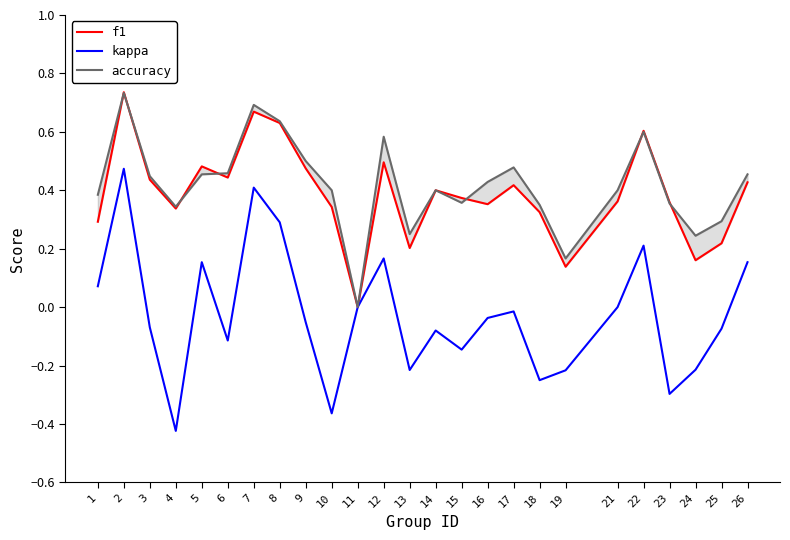

At which category is the sum across all series the highest?

2